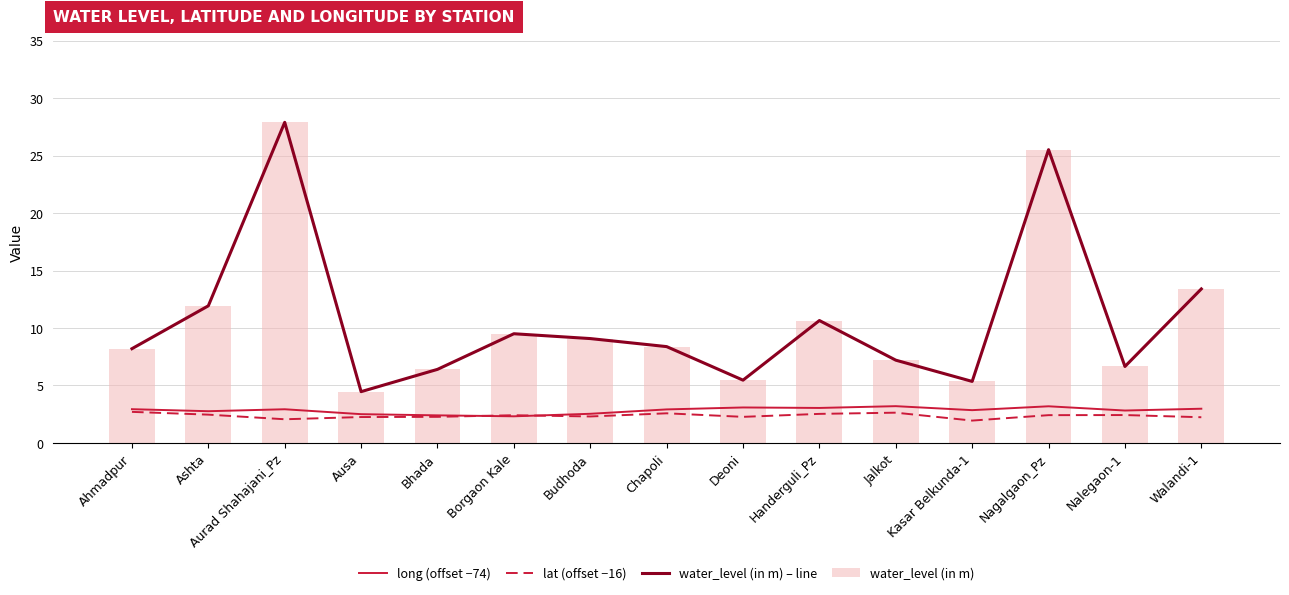

Between Bhada and Nalegaon-1, which is larger?

Nalegaon-1